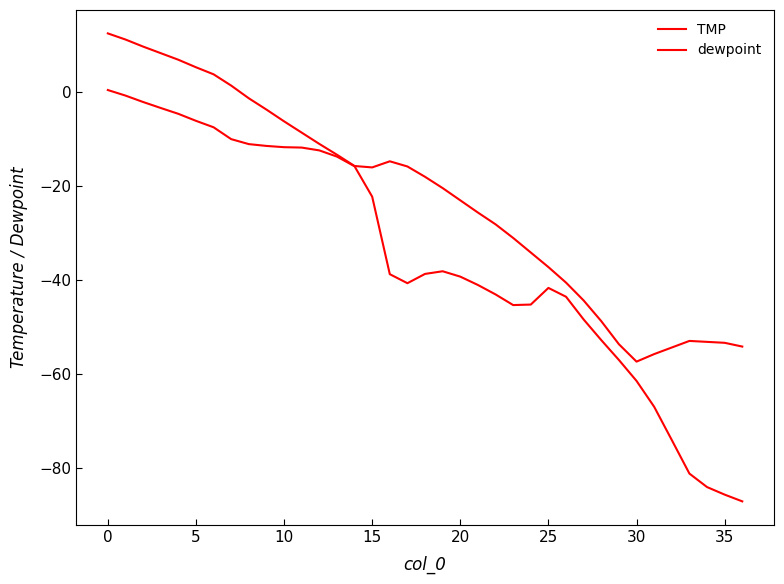

What is the label of the 32nd point from the left?

31